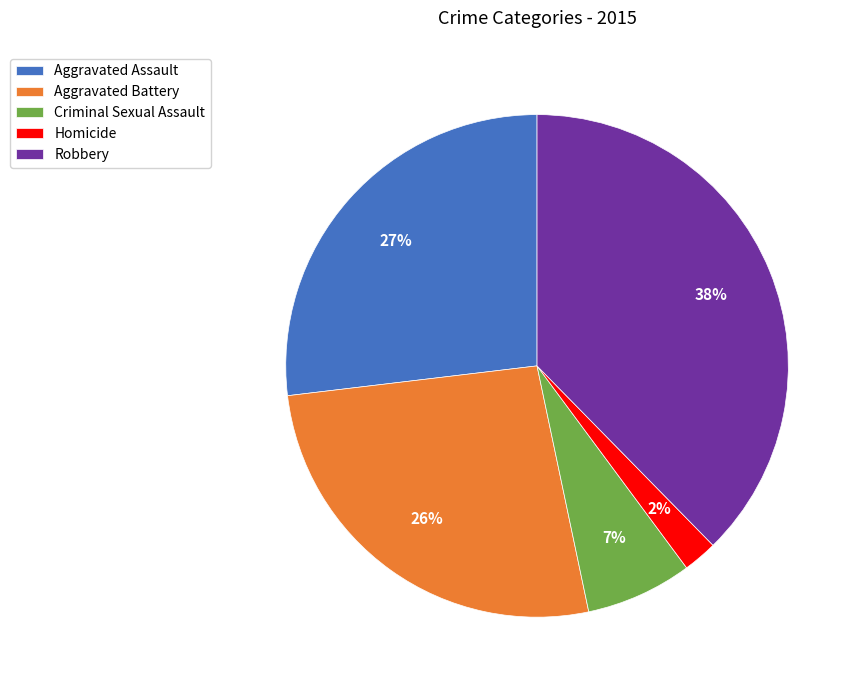

Approximately how many times larger is the value at Aggravated Assault compared to Aggravated Battery?

1.0